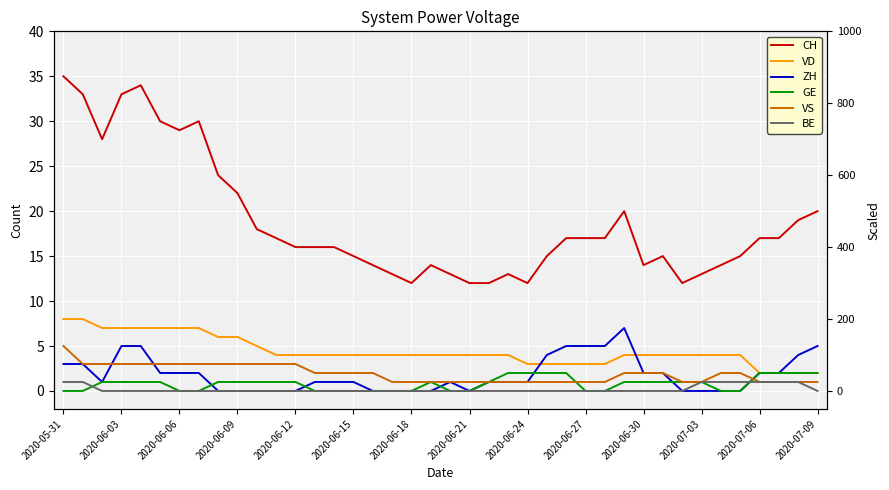

Does the chart display data point markers on the line(s)?

No